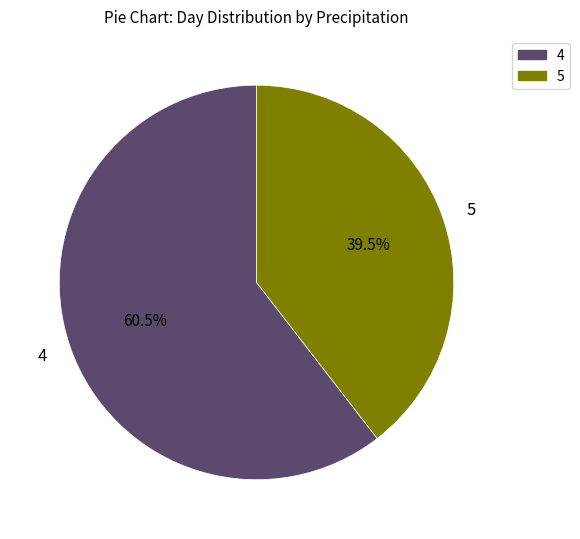

Count the number of slices in the pie.

2